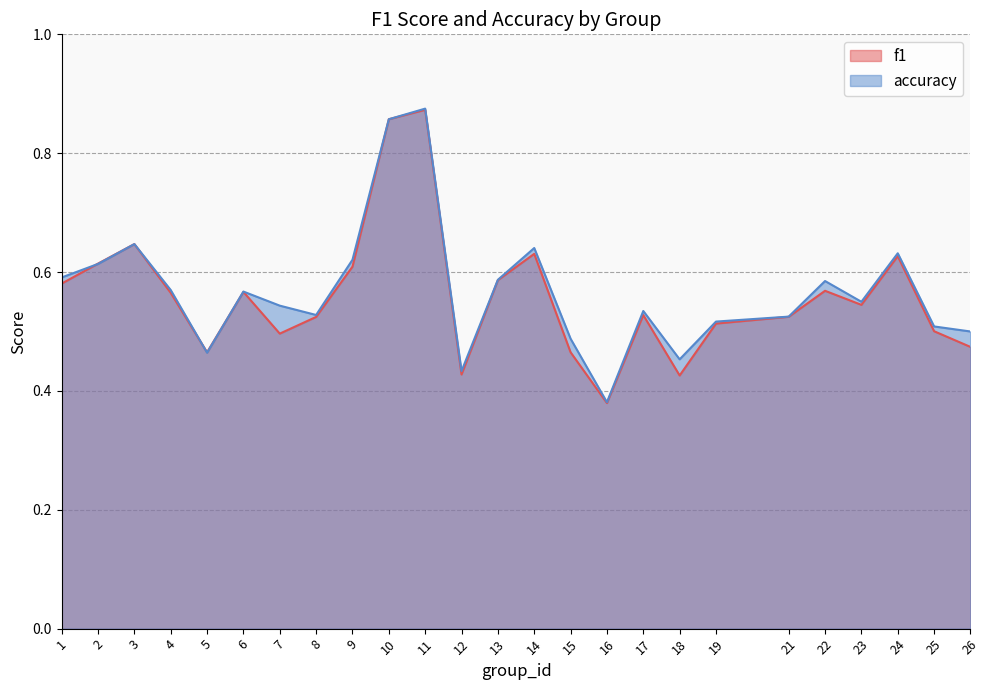

Rank the series by their maximum value, from highest to lowest.

accuracy, f1